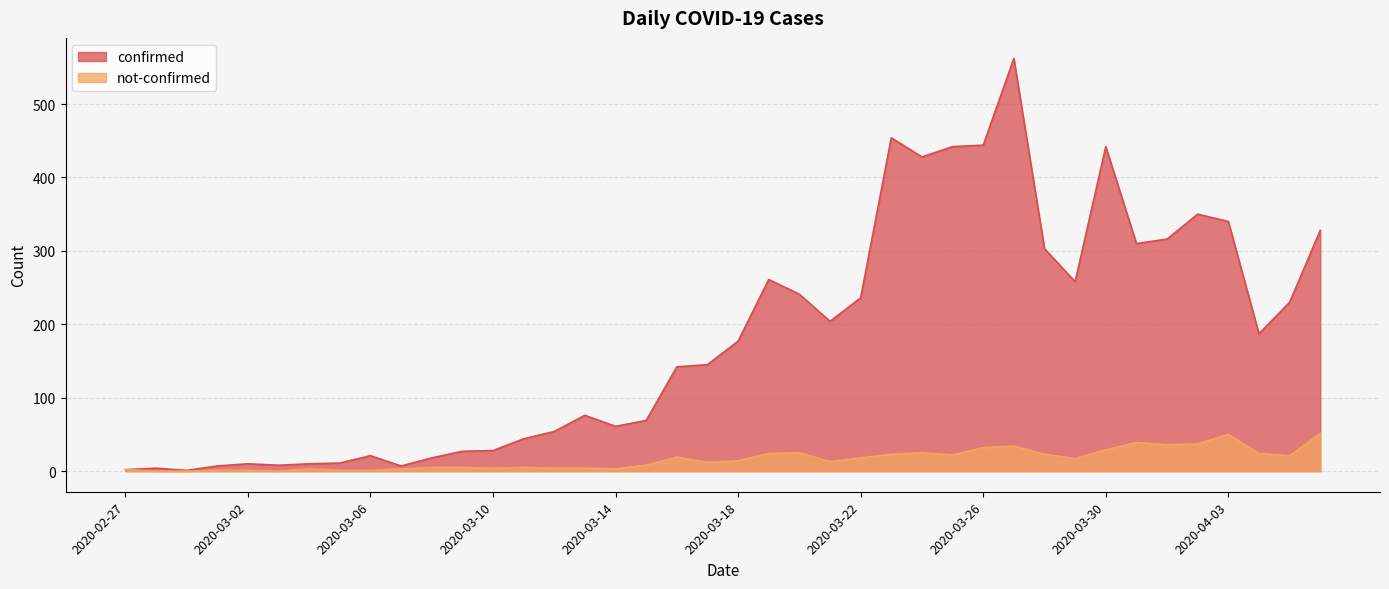

List the series in order of their overall mean, highest first.

confirmed, not-confirmed